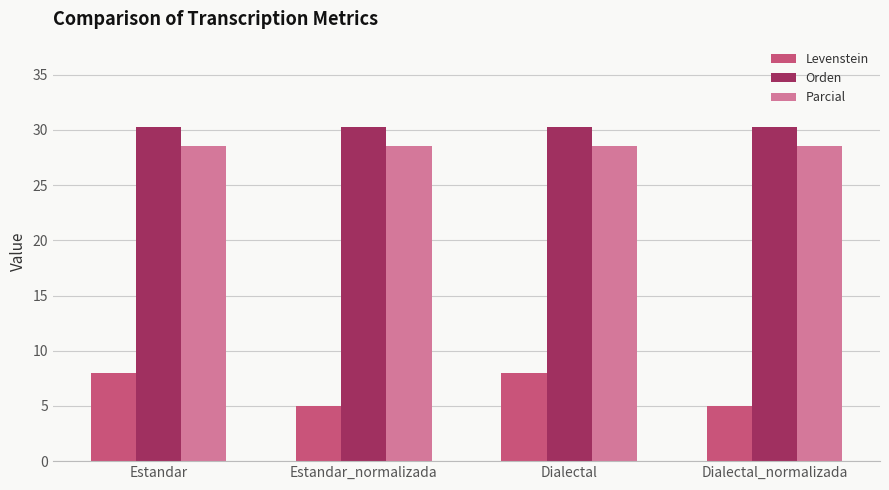

Count the number of data series in this chart.

3